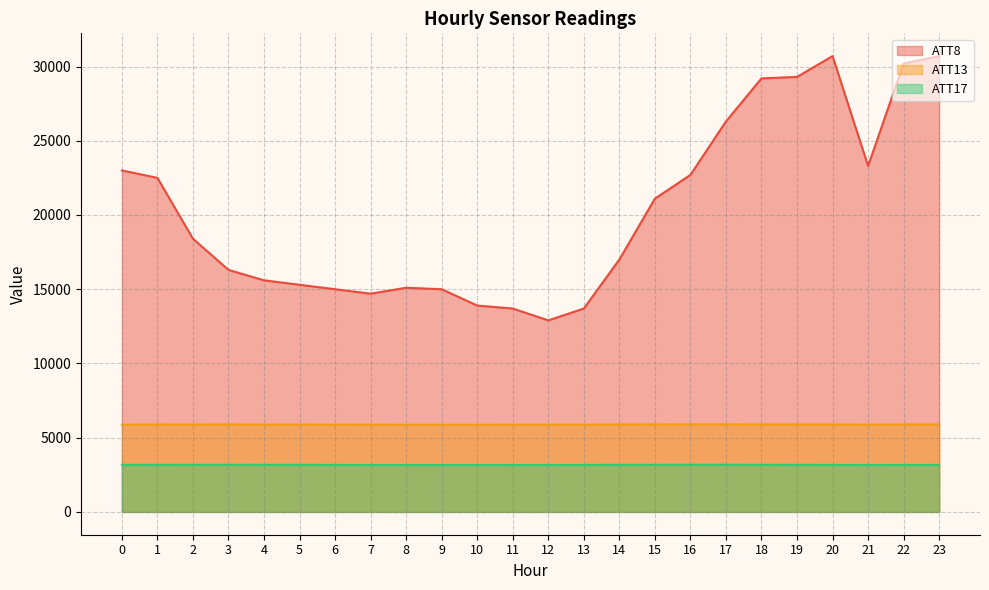

True or false: ATT17 and ATT8 intersect in this chart.

False